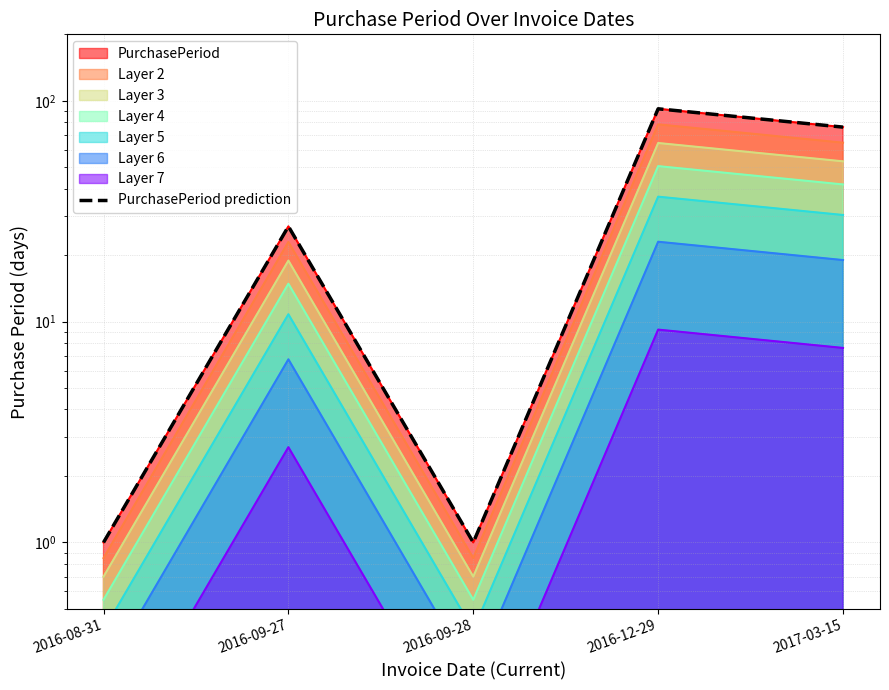

Between 2017-03-15 and 2016-12-29, which is larger?

2016-12-29